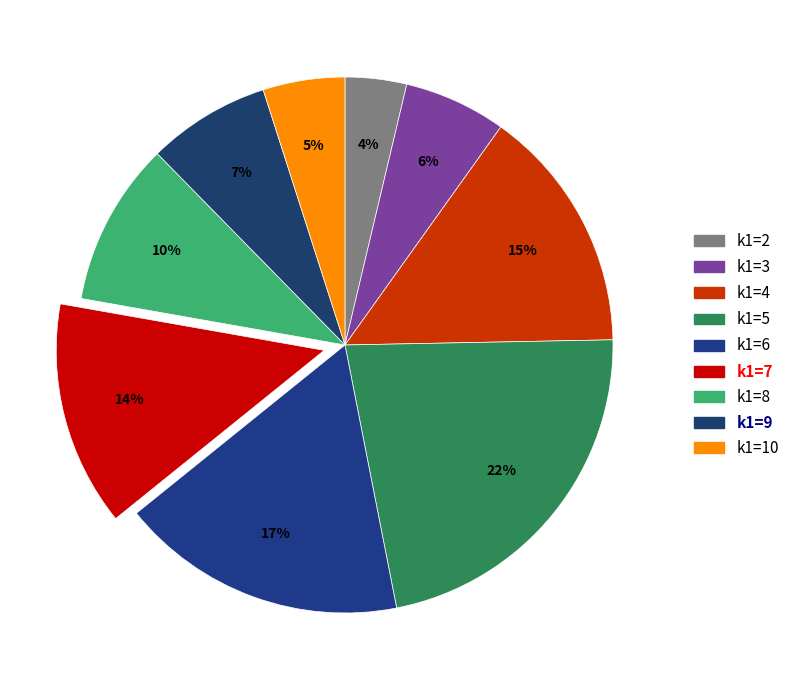

To the nearest percent, what portion does k1=3 represent?

6%